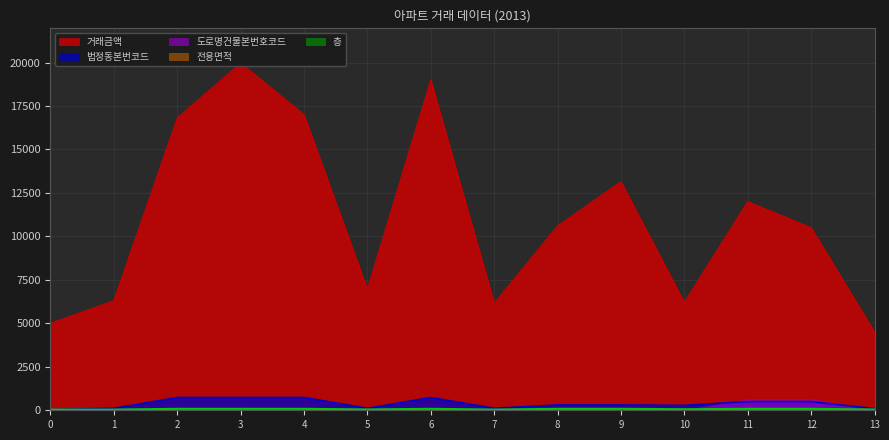

Which series has the widest spread of values?

거래금액